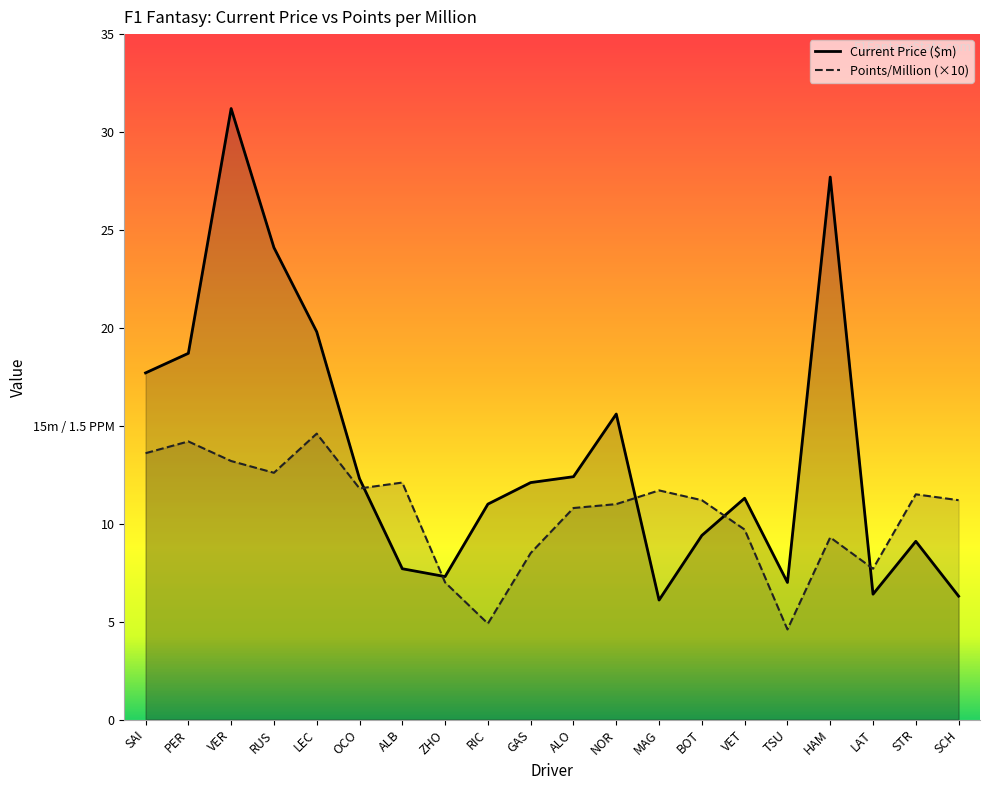

At how many categories does at least one series exceed 25?

2